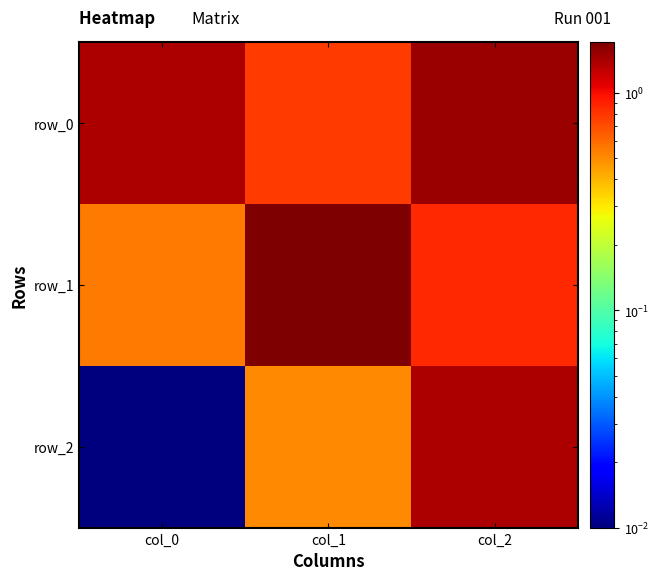

Reading left to right, extract all data points from this chart.

row_0: col_0=1.4	col_1=0.8	col_2=1.5
row_1: col_0=0.5	col_1=1.7	col_2=0.9
row_2: col_0=0.0	col_1=0.5	col_2=1.4